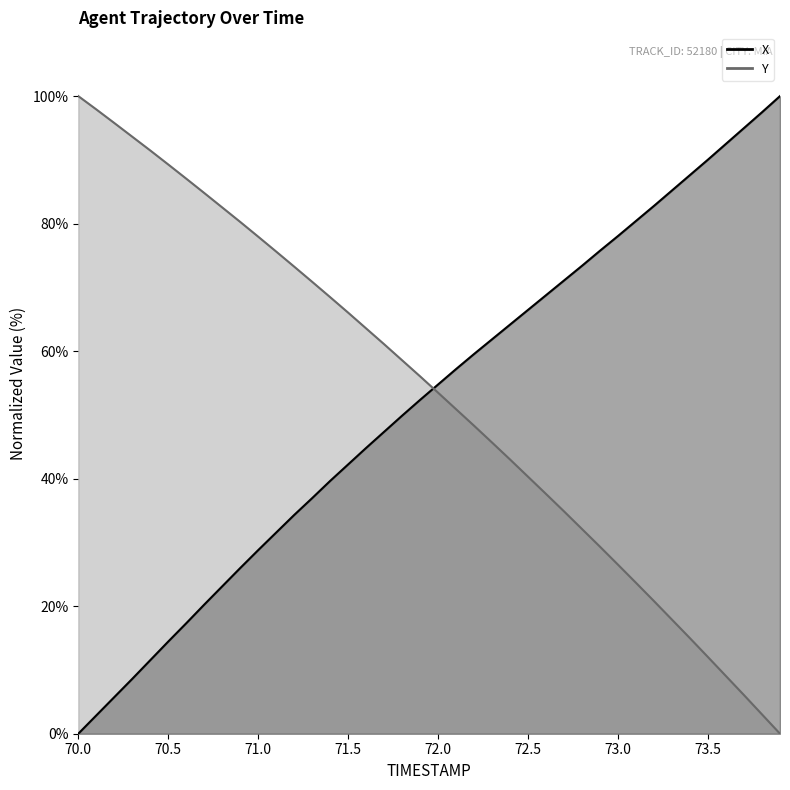

The TIMESTAMP series shows 18.2 at 13. True or false?

False